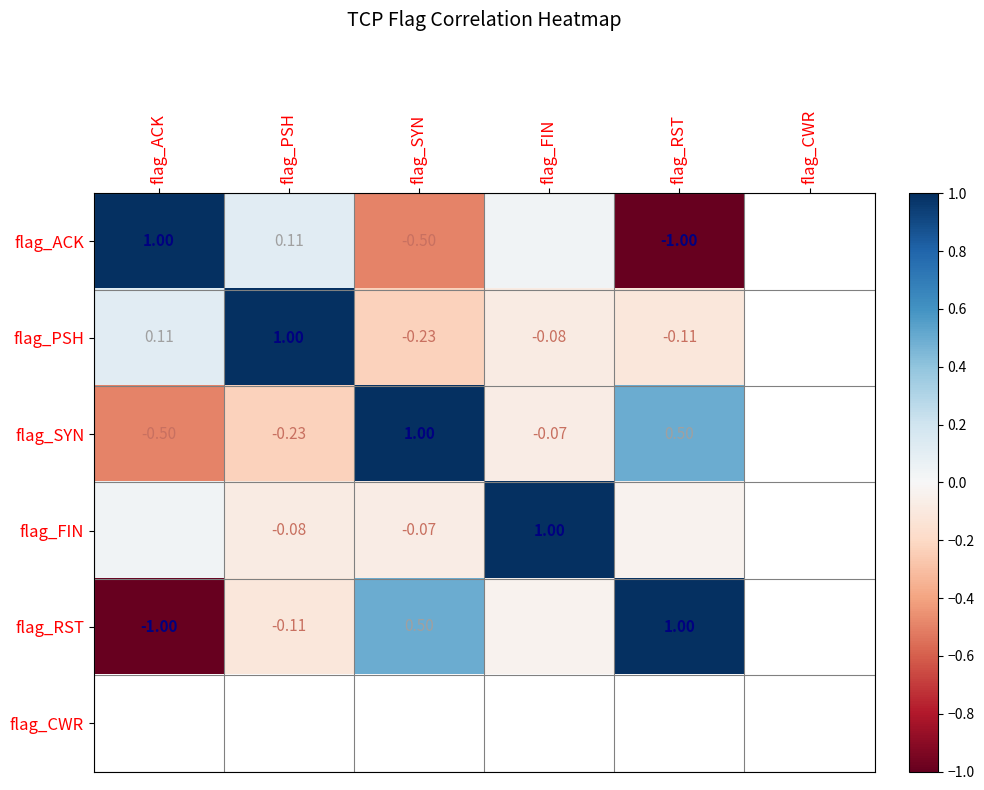

At which label is flag_RST closest to 0?

flag_FIN